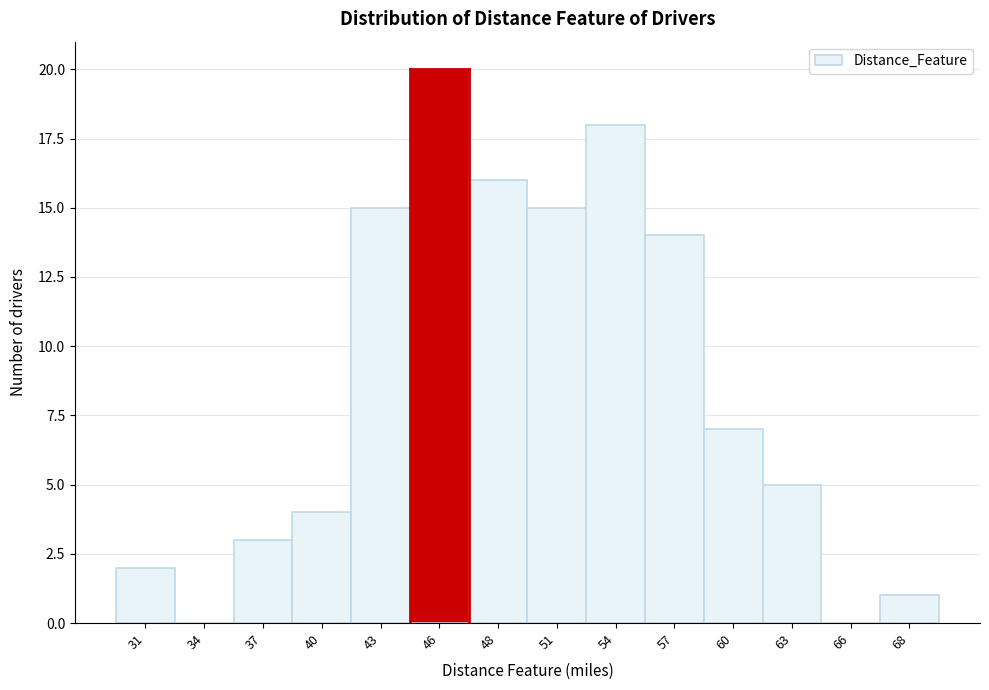

Reading right to left, transcribe all the data shown in this chart.

68=1	66=0	63=5	60=7	57=14	54=18	51=15	48=16	46=20	43=15	40=4	37=3	34=0	31=2